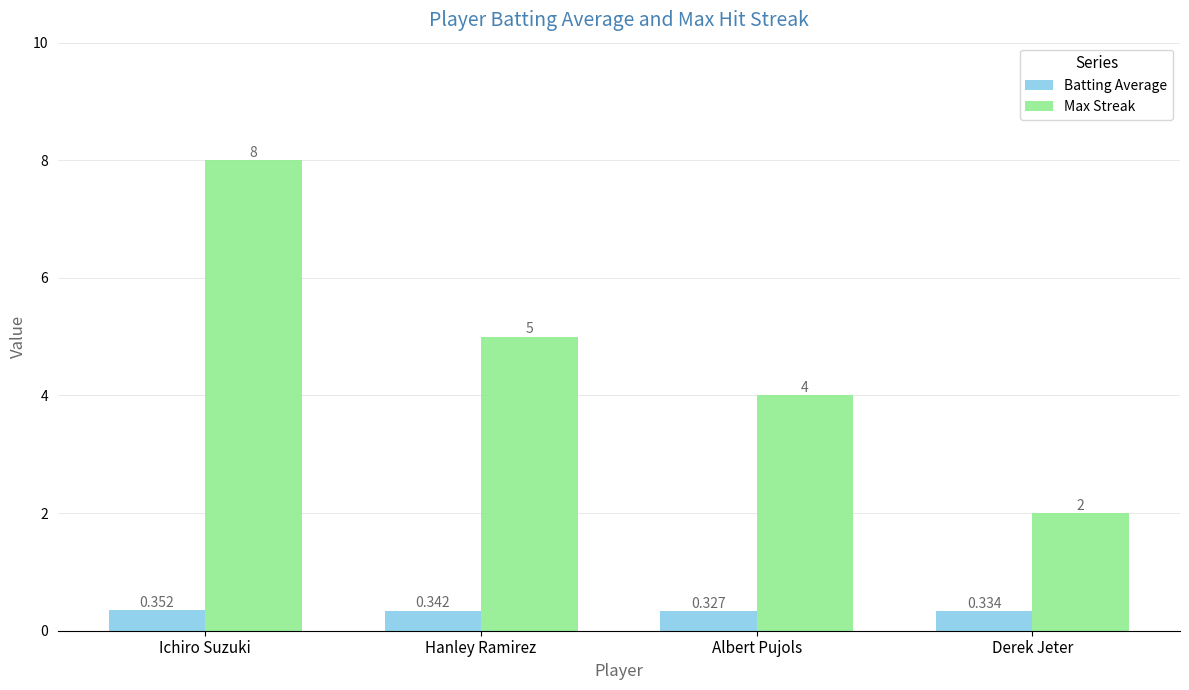

What is the highest value of the Max Streak series?

8.0